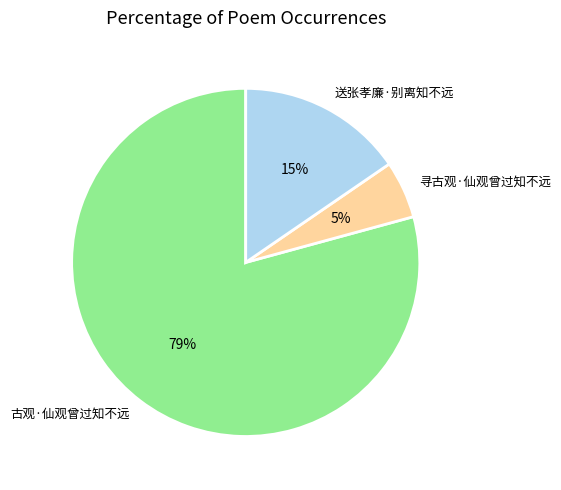

Rank the categories by value from highest to lowest.

古观·仙观曾过知不远, 送张孝廉·别离知不远, 寻古观·仙观曾过知不远